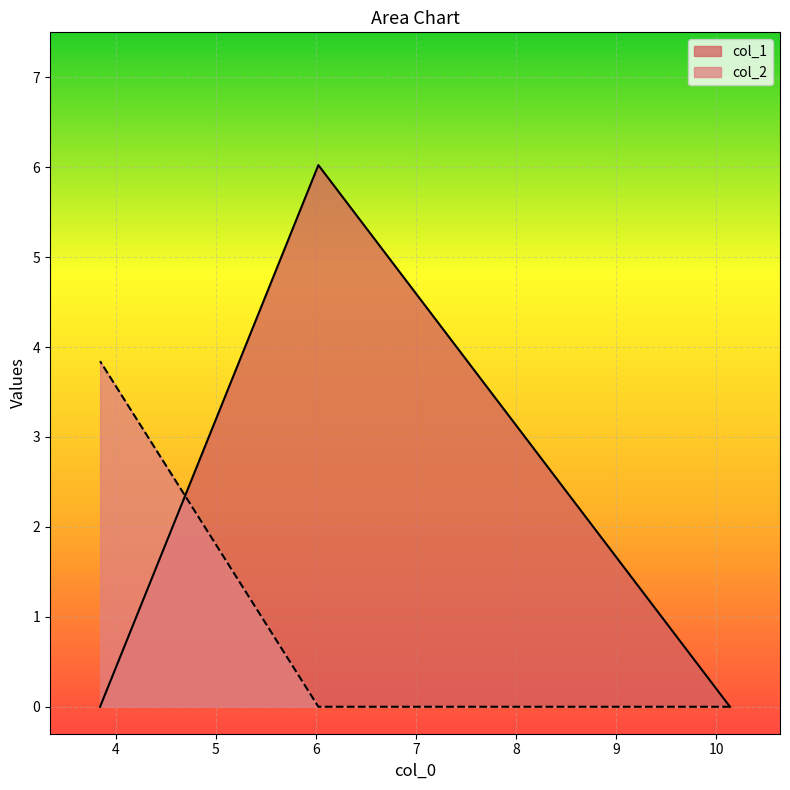

True or false: col_1 has a value of -2.9 at 0.0.

False